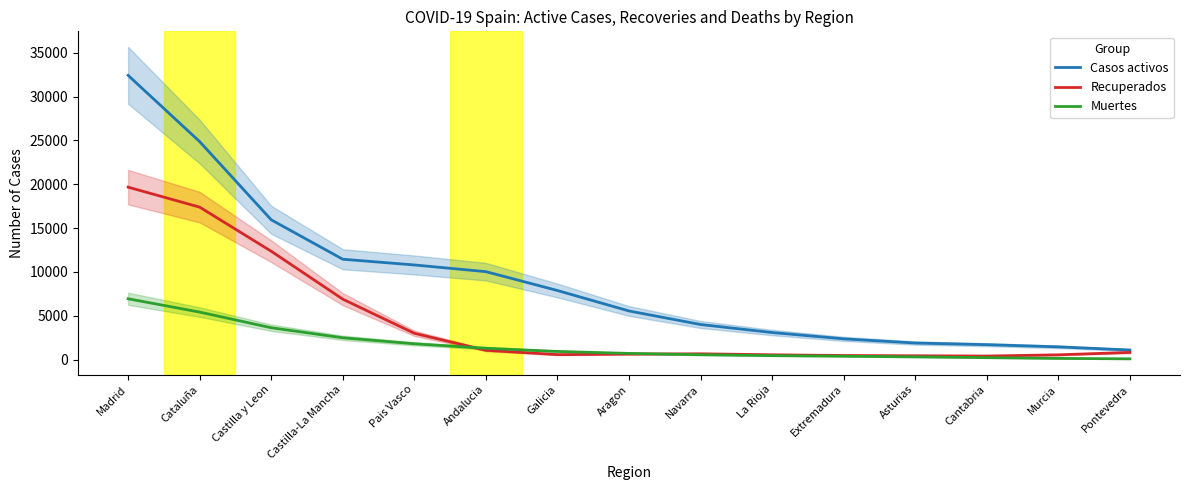

What is the total value across all series at Aragon?

6891.2